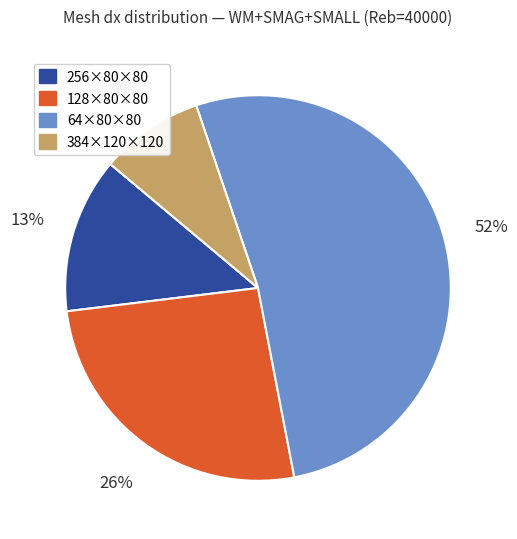

Combined, do 384×120×120 and 128×80×80 account for over 50%?

No